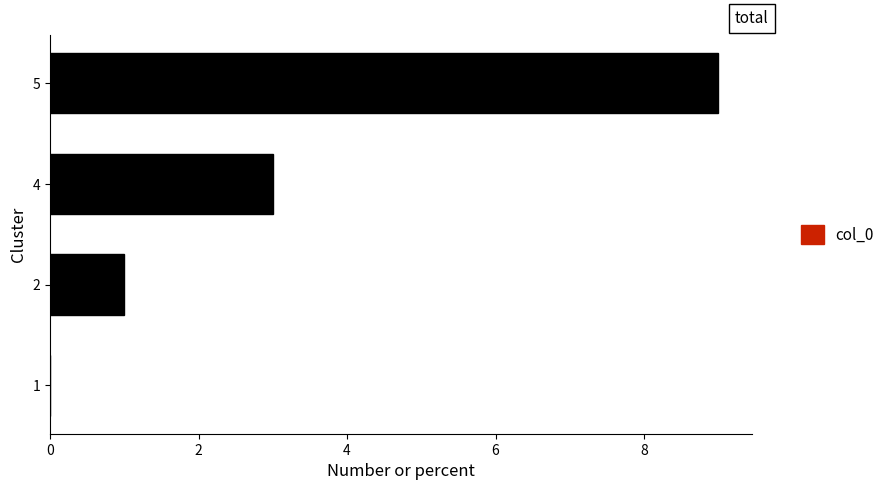

How many categories are shown in the chart?

4